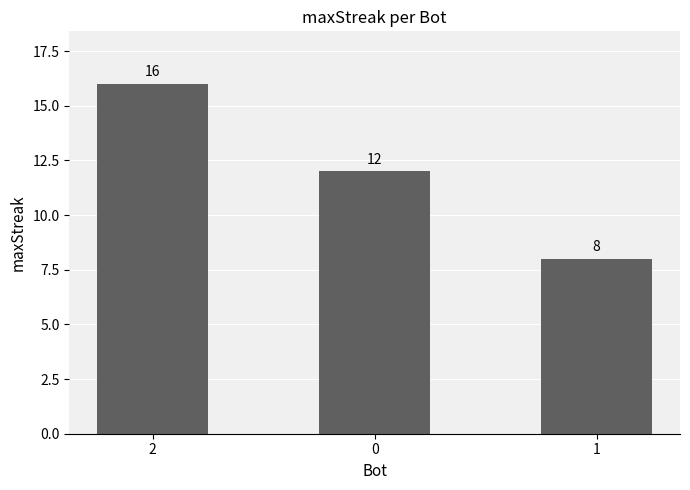

What is the greatest value displayed?

16